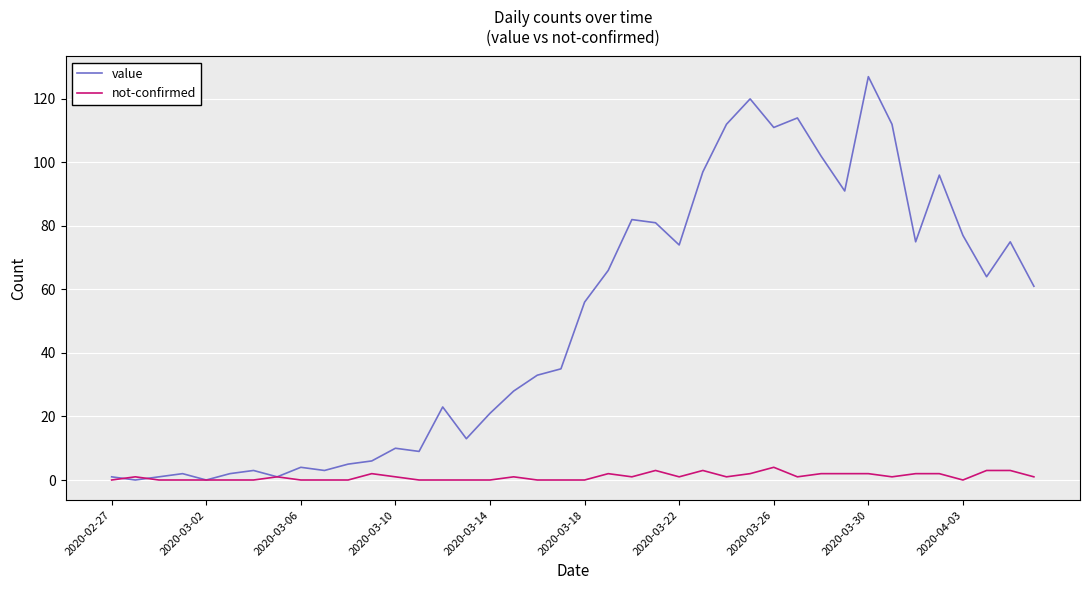

List the series in order of their overall mean, lowest first.

not-confirmed, value